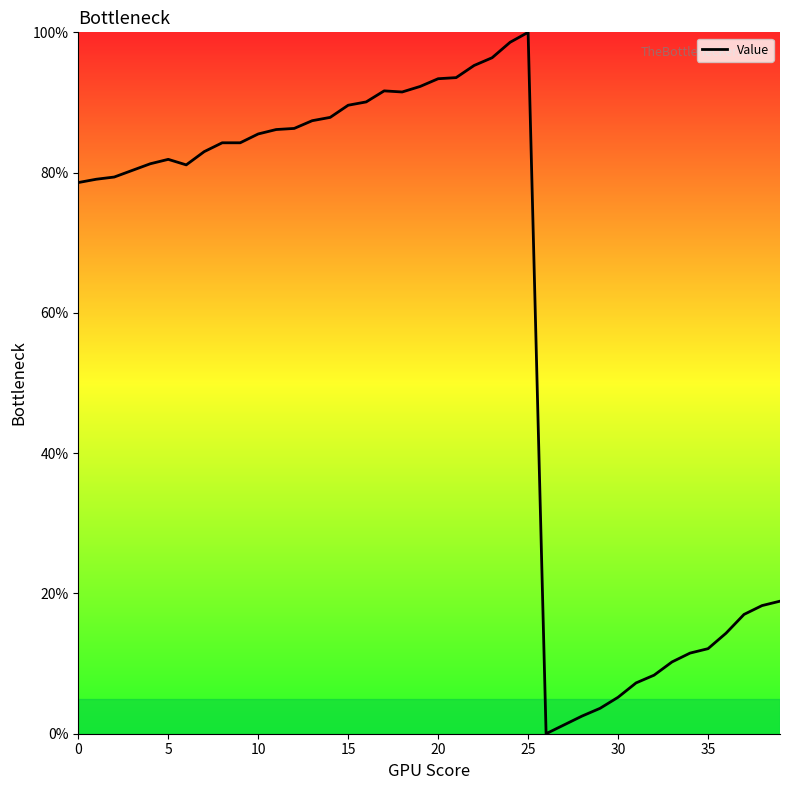

What is the greatest value displayed?

100.0